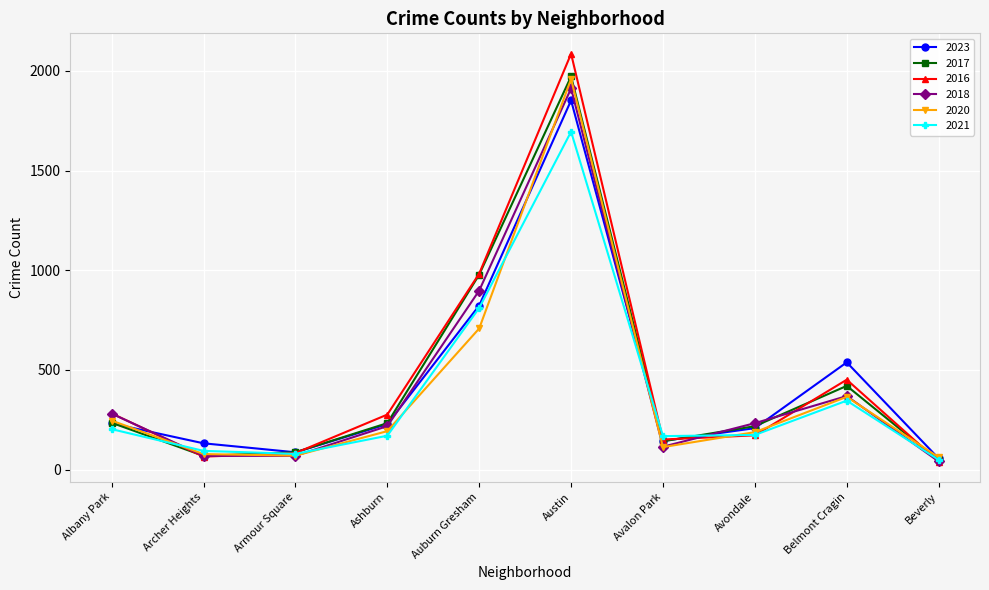

What is the spread (max minus min) of values at Auburn Gresham?

275